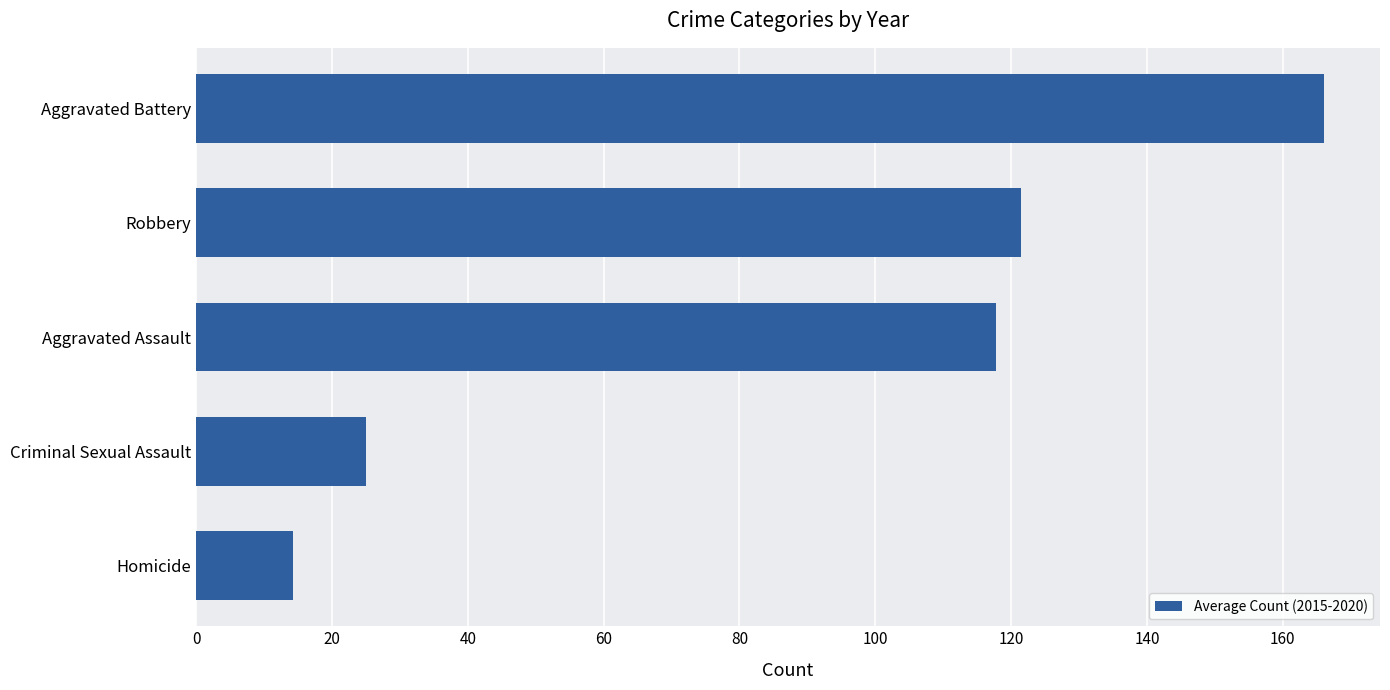

How many series are shown in this chart?

1